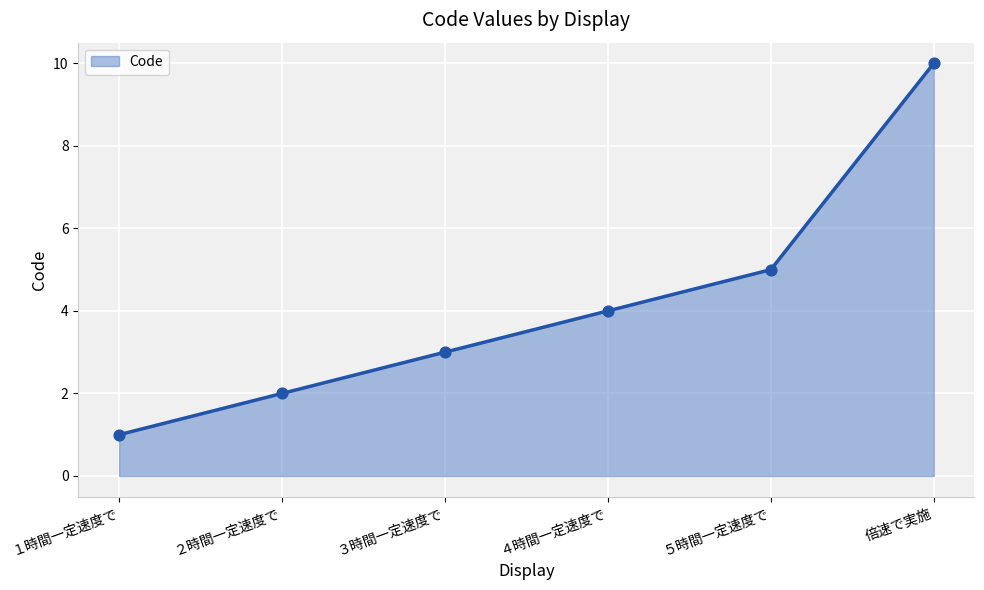

Which has a higher value, １時間一定速度で or ４時間一定速度で?

４時間一定速度で